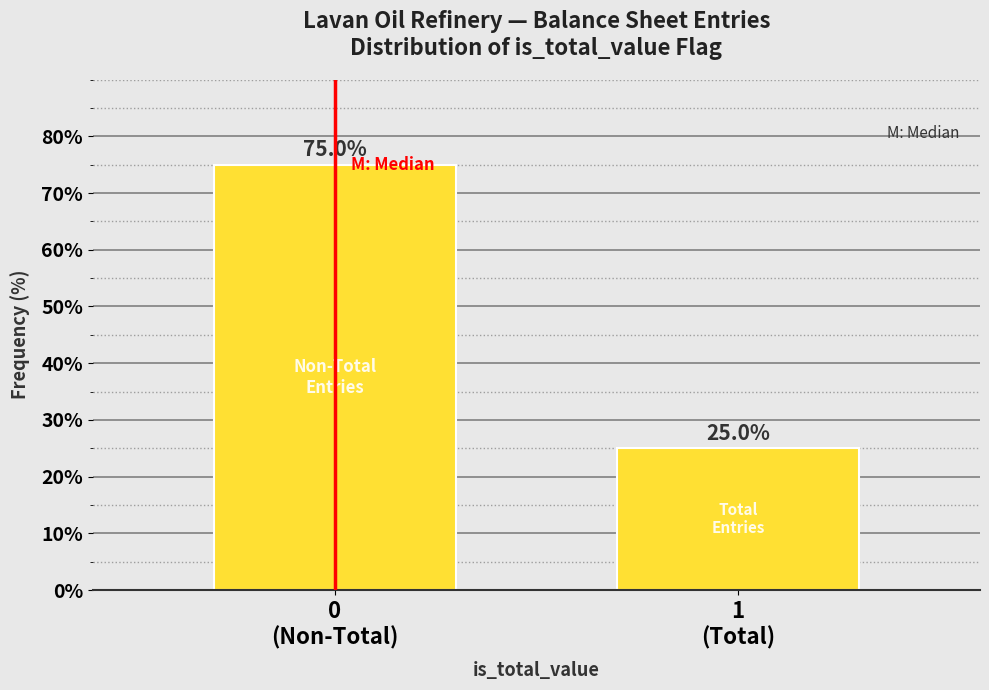

Reading left to right, what are all the values shown in this chart?

75	25